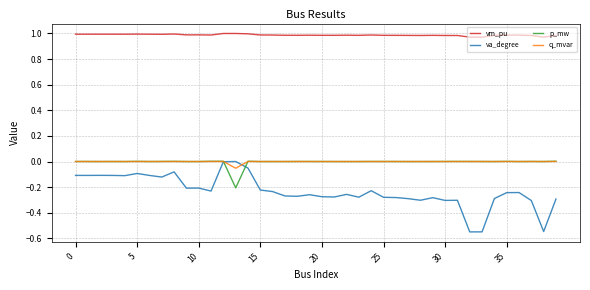

At how many categories does at least one series exceed 0?

40